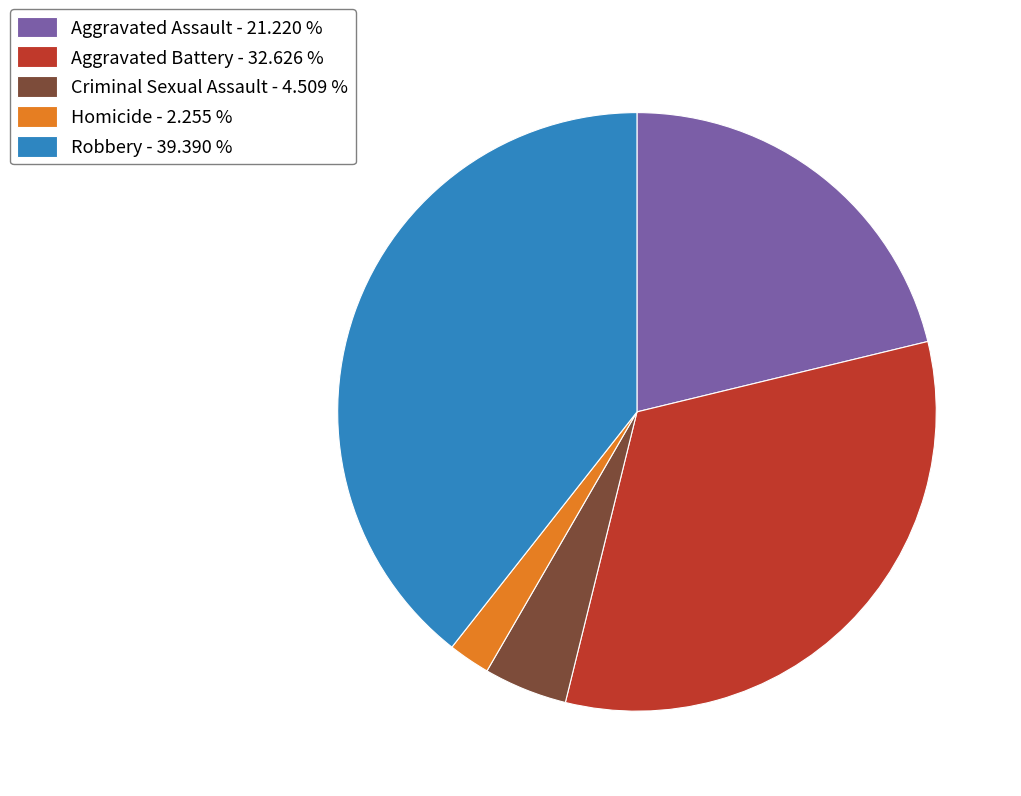

Is there any slice that represents more than half of the pie?

No